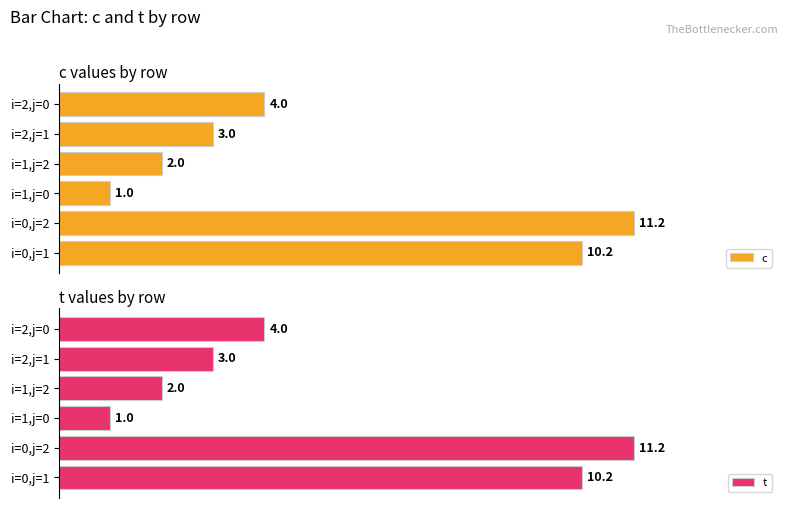

Are the bars horizontal?

Yes